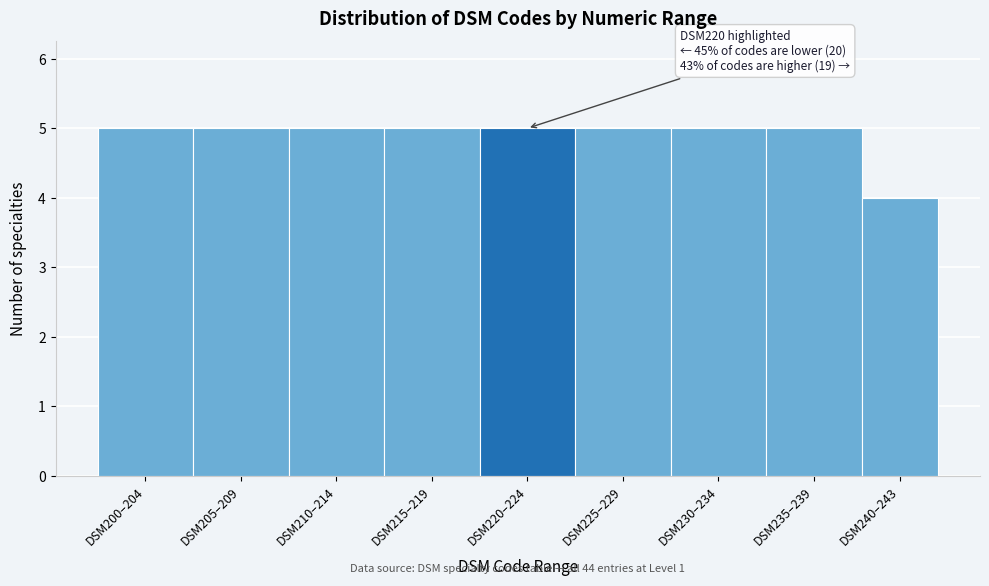

Reading left to right, extract all data points from this chart.

DSM200–204=5	DSM205–209=5	DSM210–214=5	DSM215–219=5	DSM220–224=5	DSM225–229=5	DSM230–234=5	DSM235–239=5	DSM240–243=4